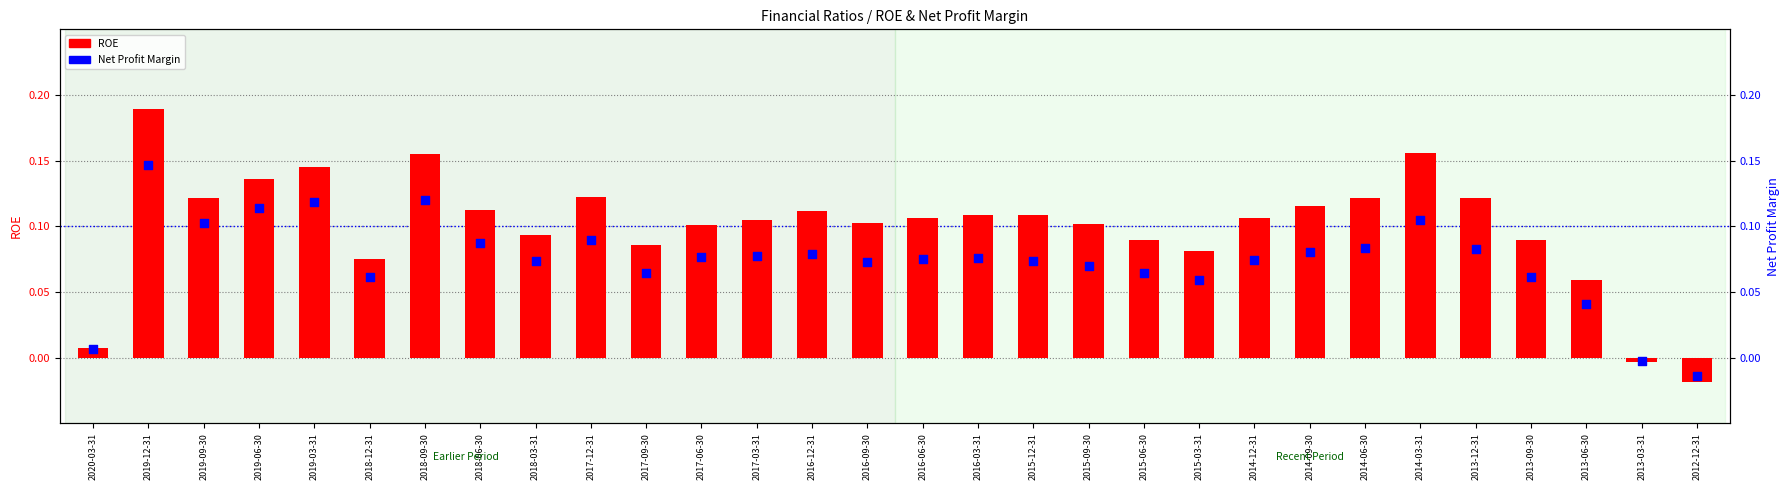

At which category is the sum across all series the highest?

2019-12-31